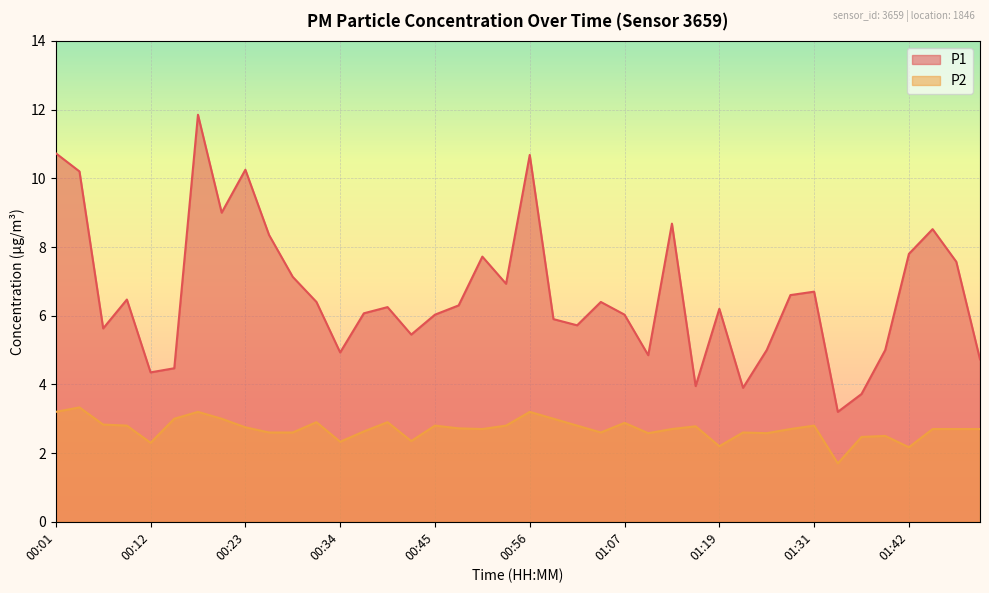

Which series has the largest total across all categories?

P1